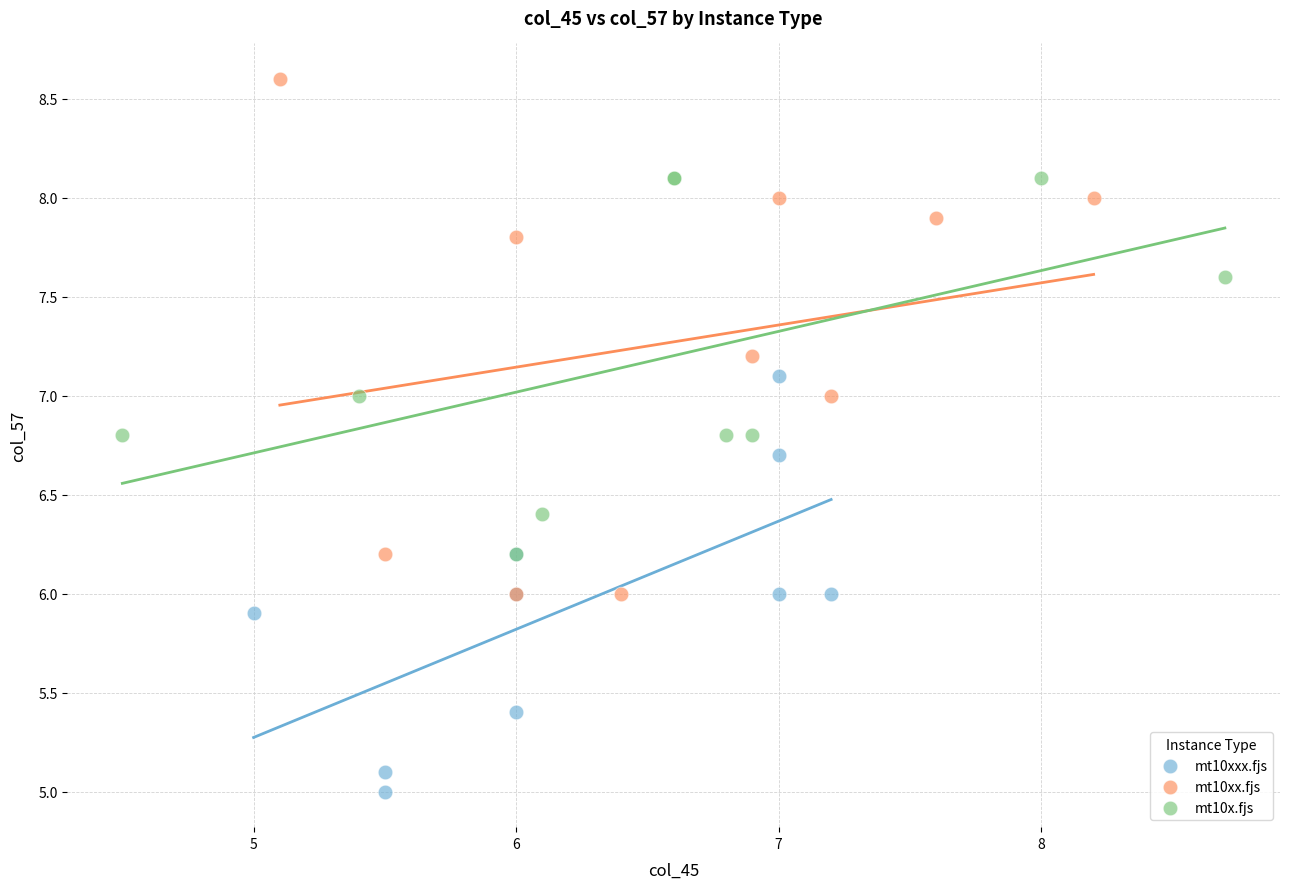

Which series reaches the minimum Y coordinate?

mt10xxx.fjs